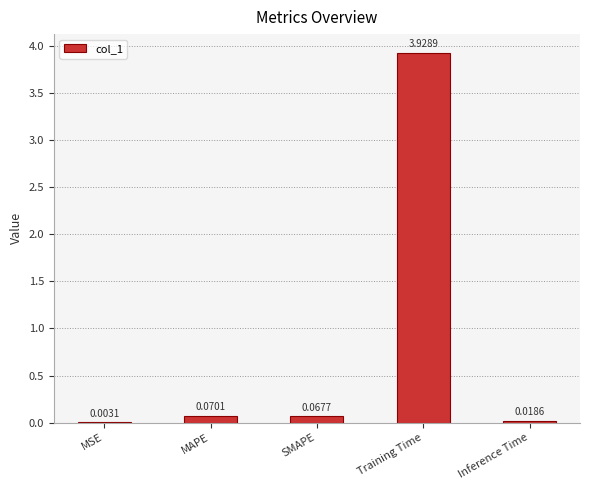

Are the bars grouped side by side (vs. stacked)?

No